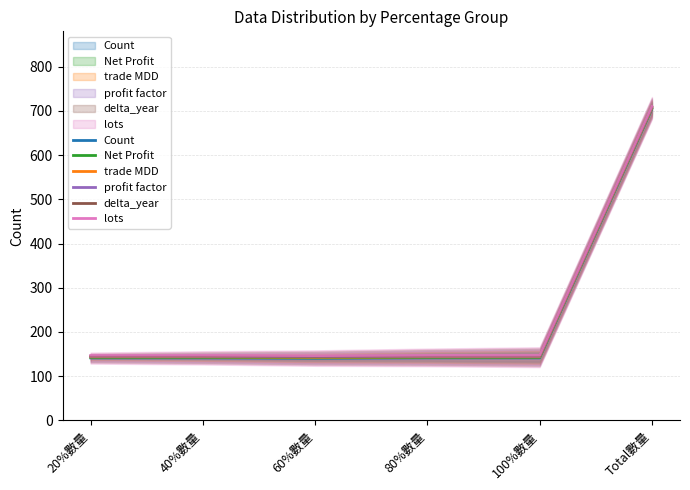

What is the label of the 4th point from the right?

60%數量